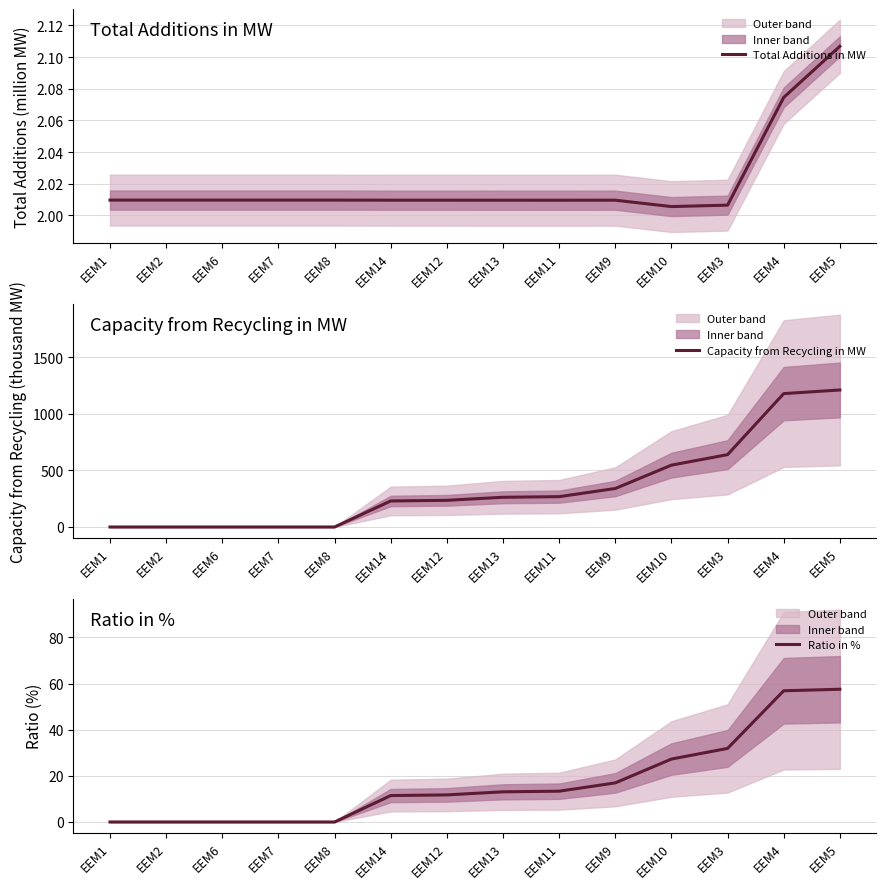

What is the total value across all series at EEM3?

673.8